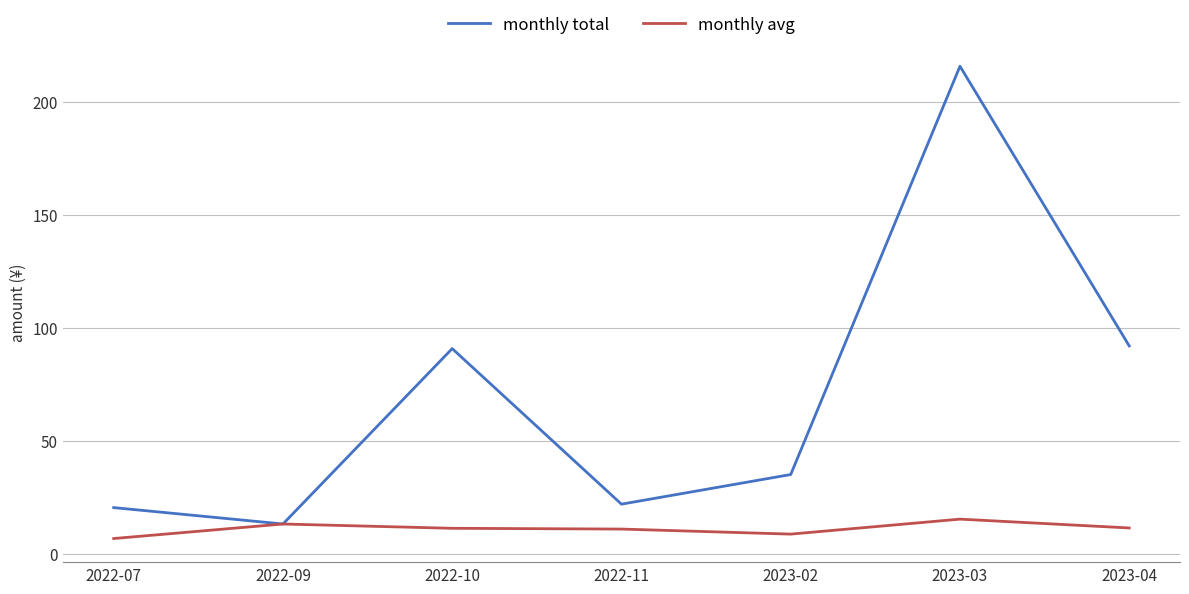

The monthly avg series shows 19.8 at 2022-10. True or false?

False